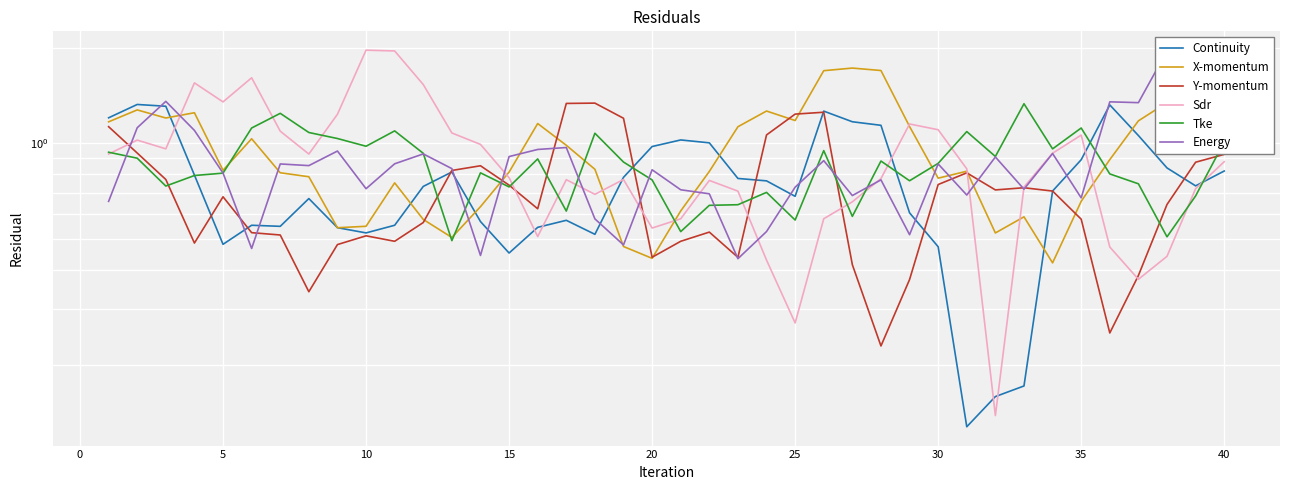

Which series has the largest range (max minus min)?

Sdr